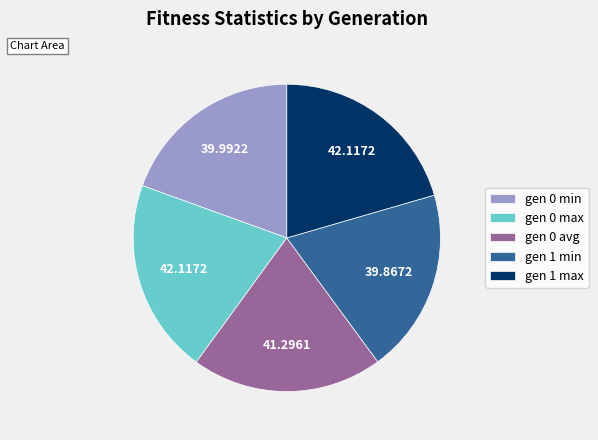

True or false: gen 0 min accounts for 19% of the total.

True